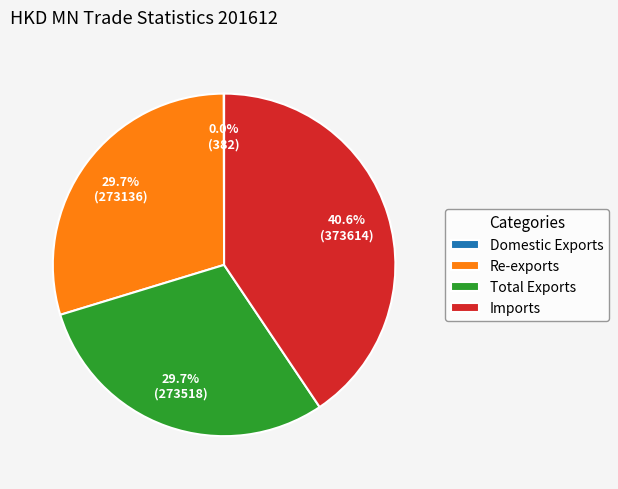

What is the largest slice in the pie chart?

Imports